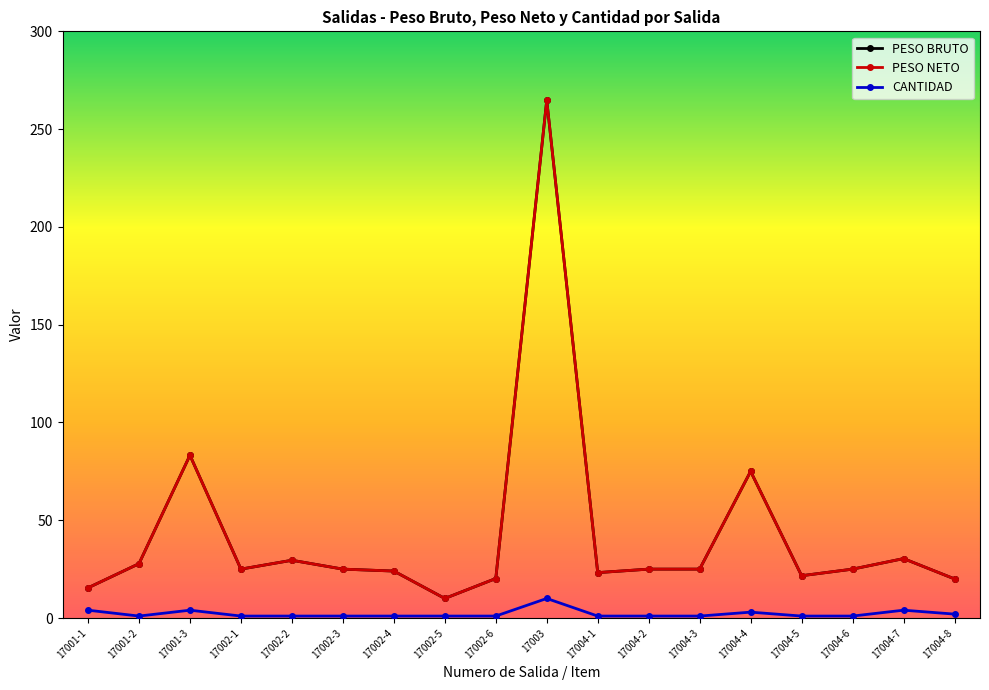

Rank the series at 17001-3 from lowest to highest value.

CANTIDAD, PESO BRUTO, PESO NETO